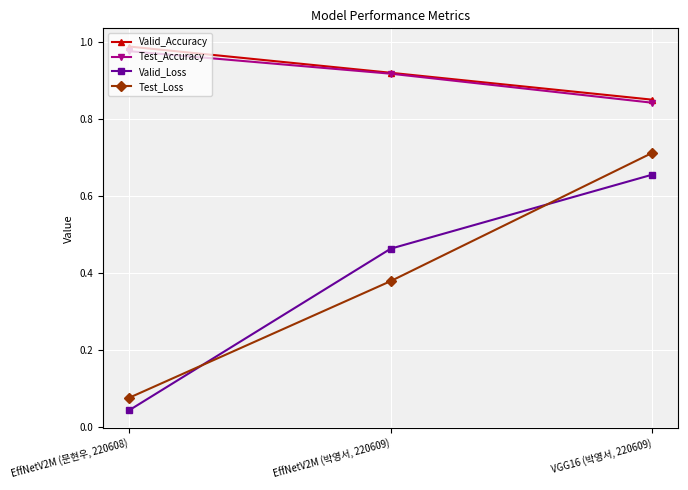

Is it true that Test_Loss equals 0.0 at EffNetV2M (문현우, 220608)?

False